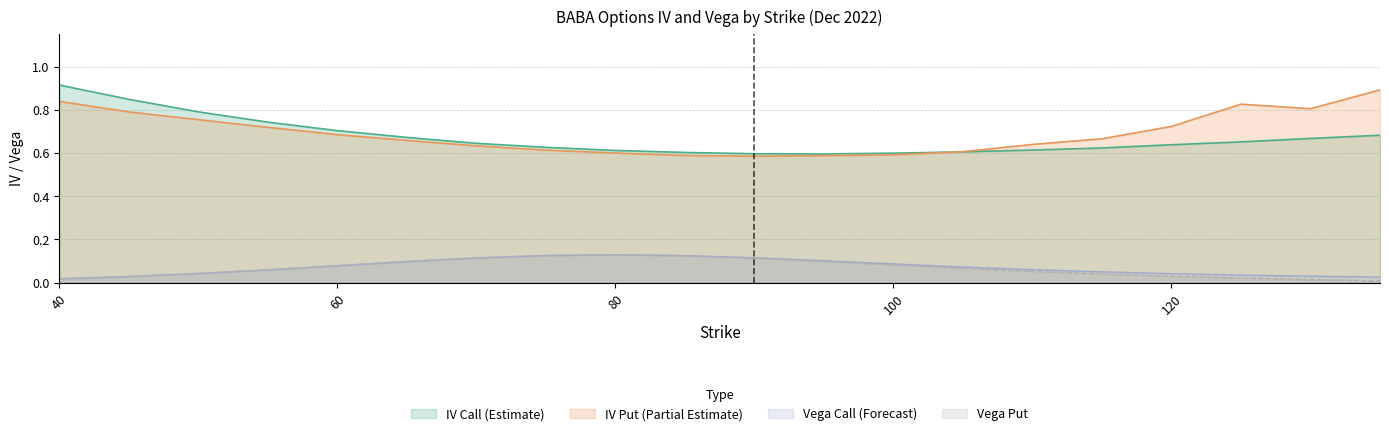

Between 75 and 60, which is larger?

60